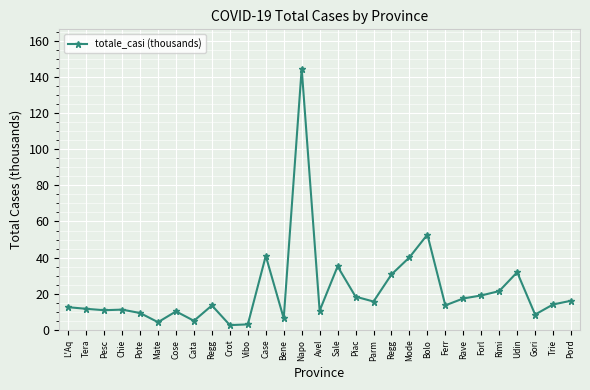

Does the chart display data point markers on the line(s)?

Yes